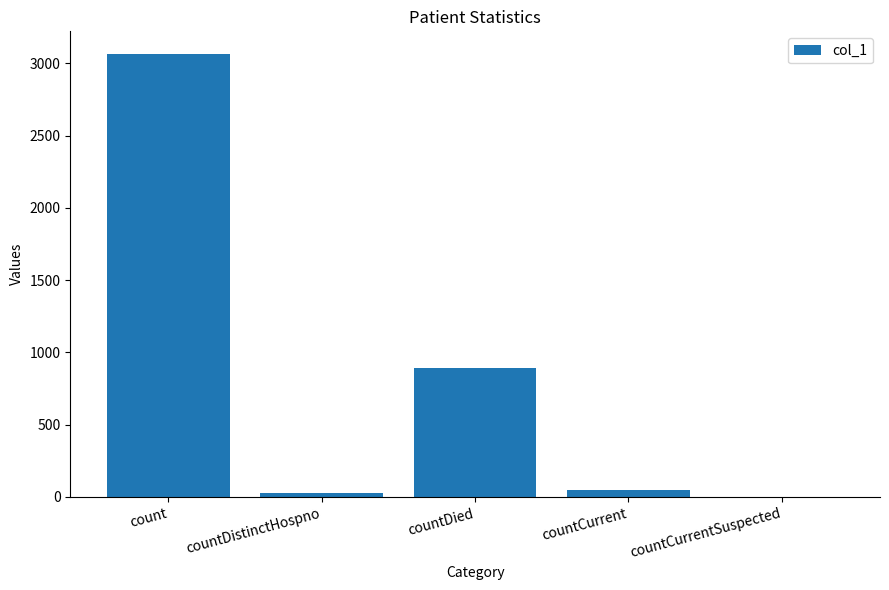

What is the maximum value shown in the chart?

3069